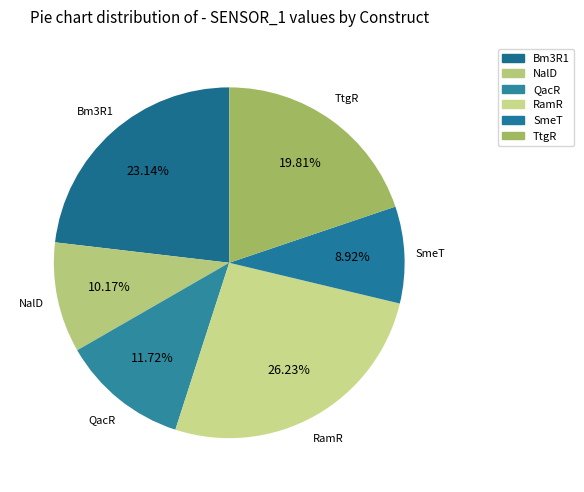

Which category has the biggest portion of the pie?

RamR